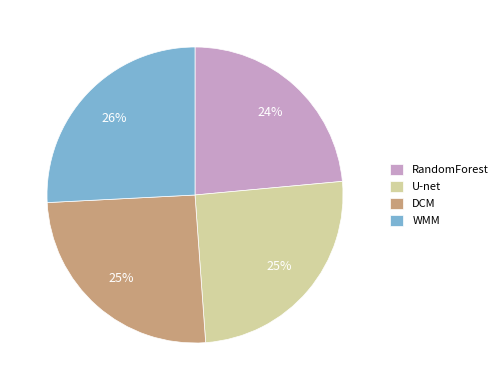

Is there any slice that represents more than half of the pie?

No